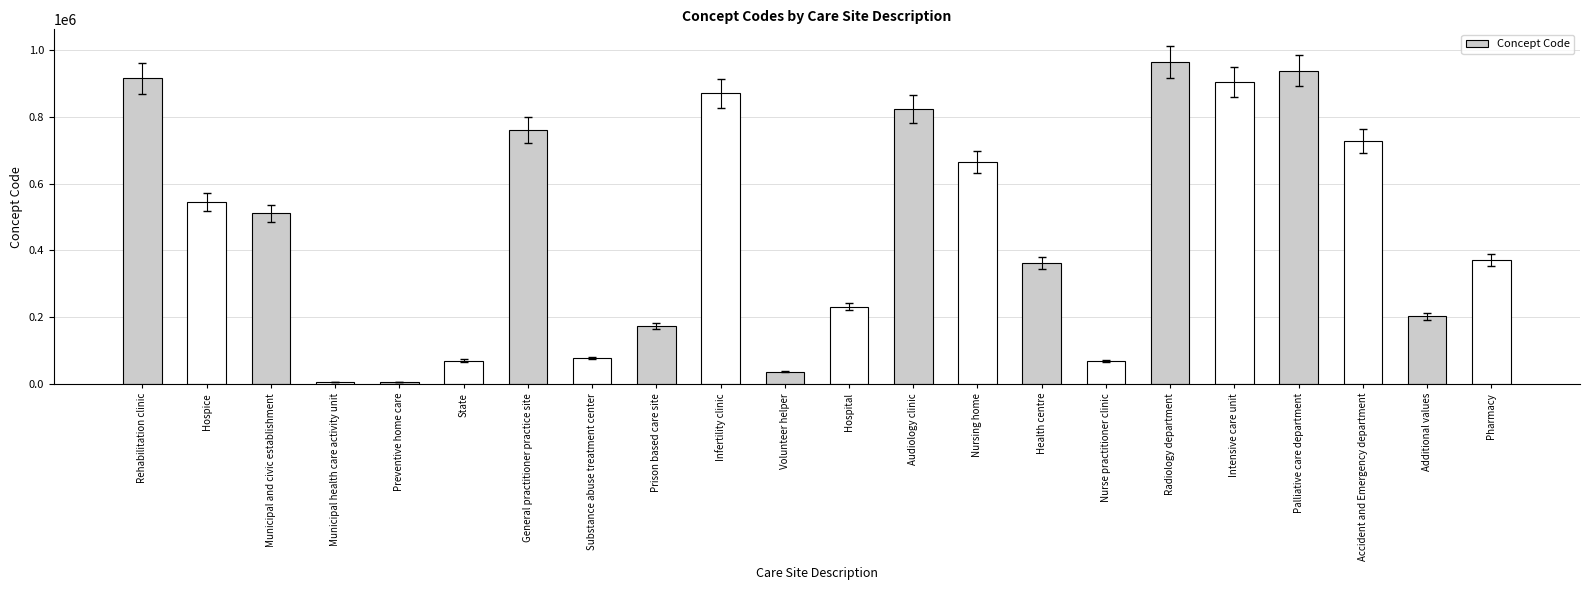

What is the sum of the values at Municipal and civic establishment and Municipal health care activity unit?

516103